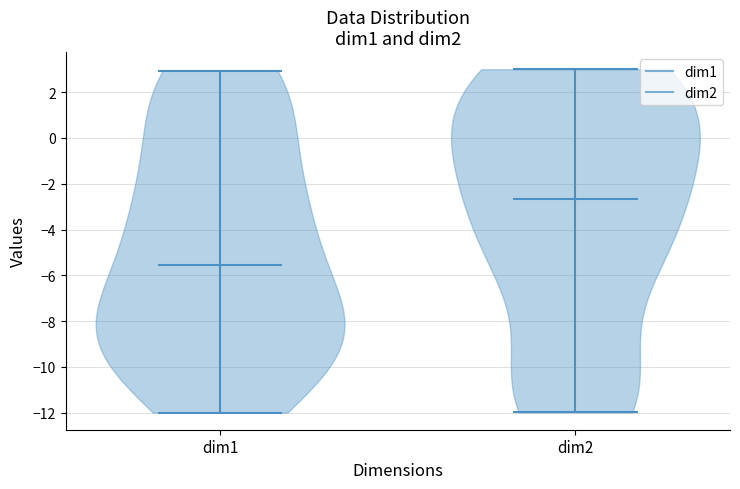

Reading left to right, read every violin against the y-axis: where its median line is, and the lowest and highest points it reaches. The values are not printed on the chart, so give them approximately, as read against the axis.

dim1: median line -5.6, lowest point -12.0, highest point 3.0
dim2: median line -2.6, lowest point -12.0, highest point 3.0